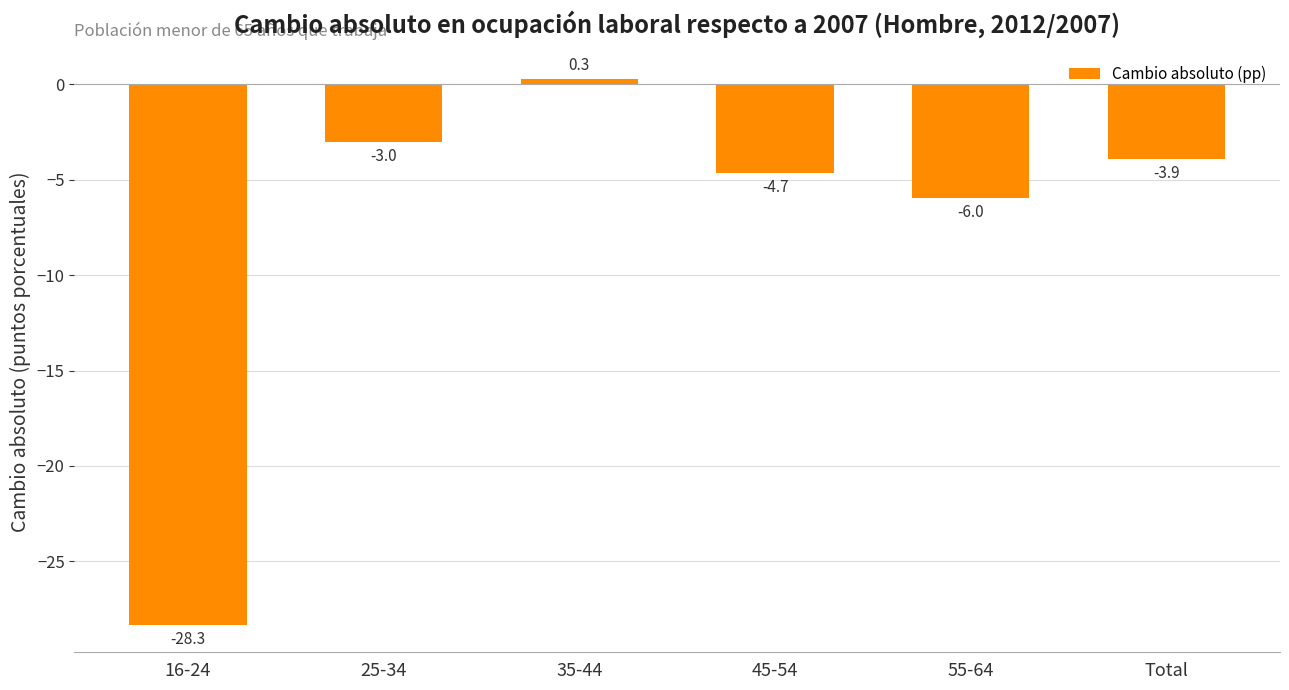

What is the difference between the values at 35-44 and 55-64?

6.2